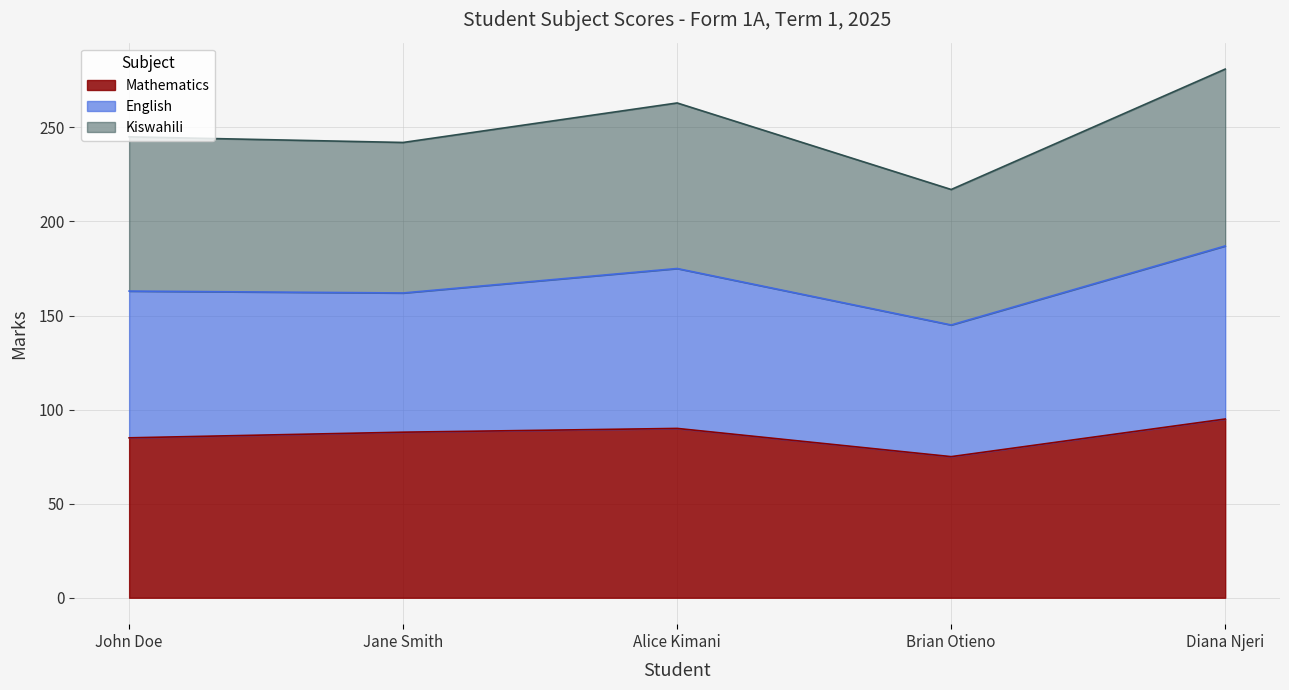

True or false: Kiswahili and Mathematics cross at least once.

False